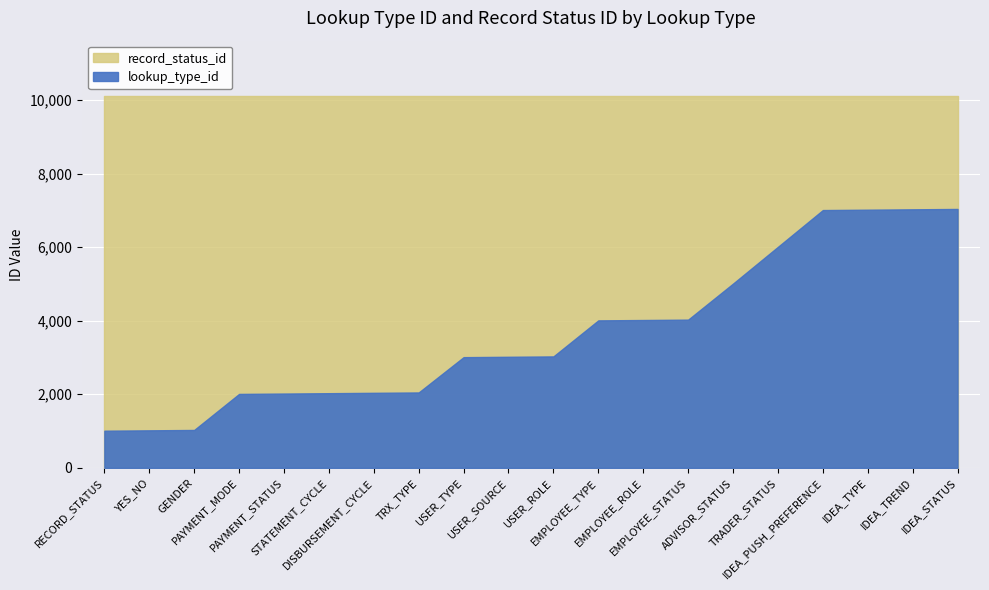

Which series has the largest total across all categories?

record_status_id